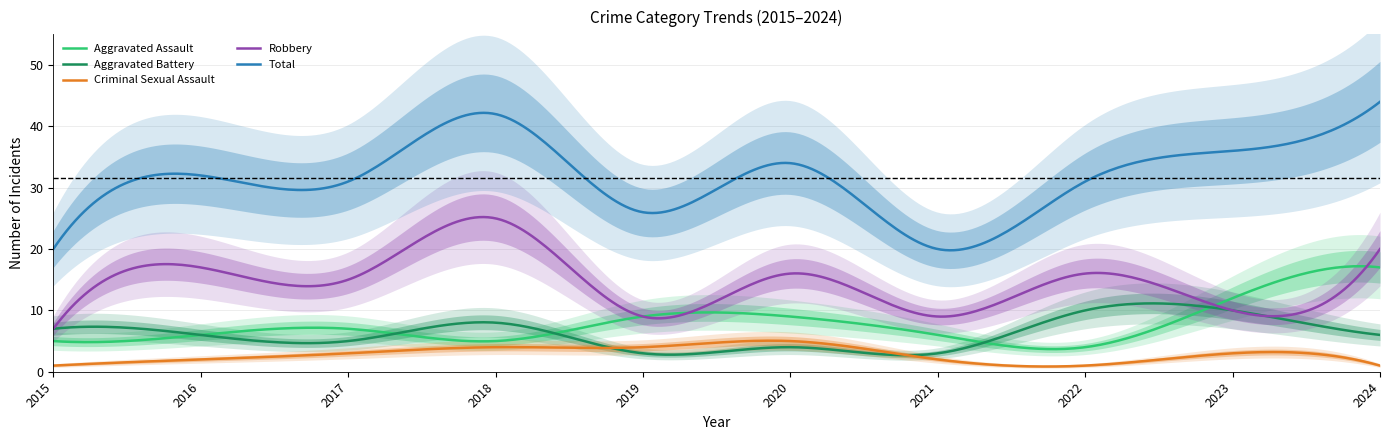

Which series has the widest spread of values?

Total